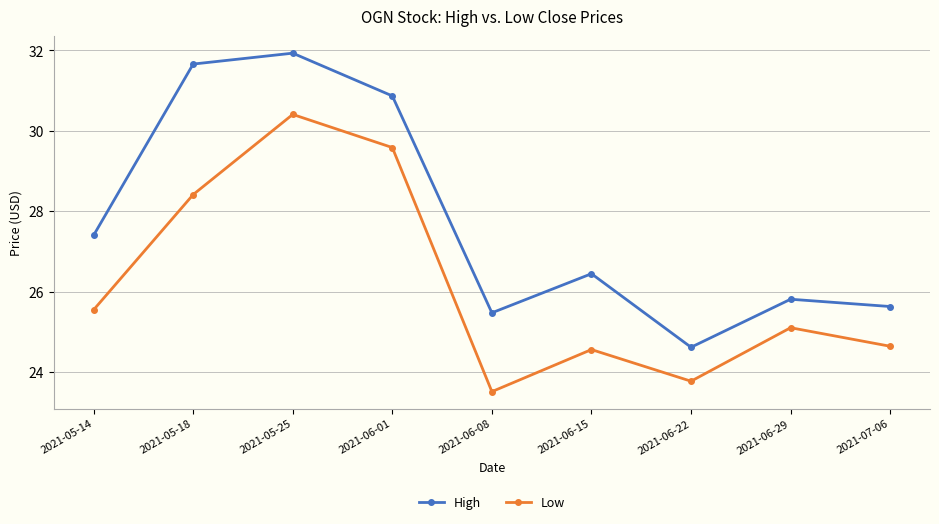

Where is the first local maximum for High?

2021-05-25